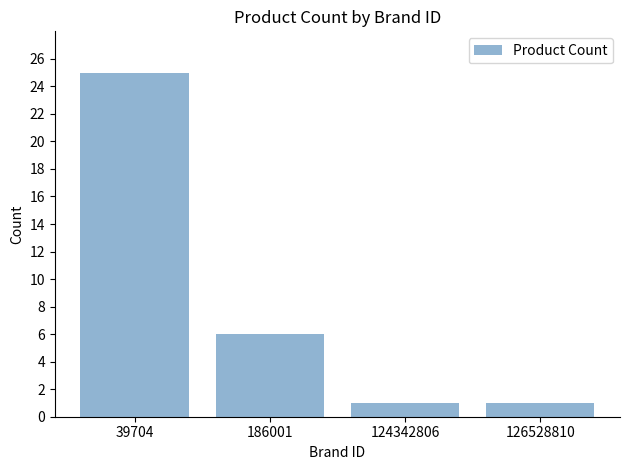

Are the bars horizontal?

No